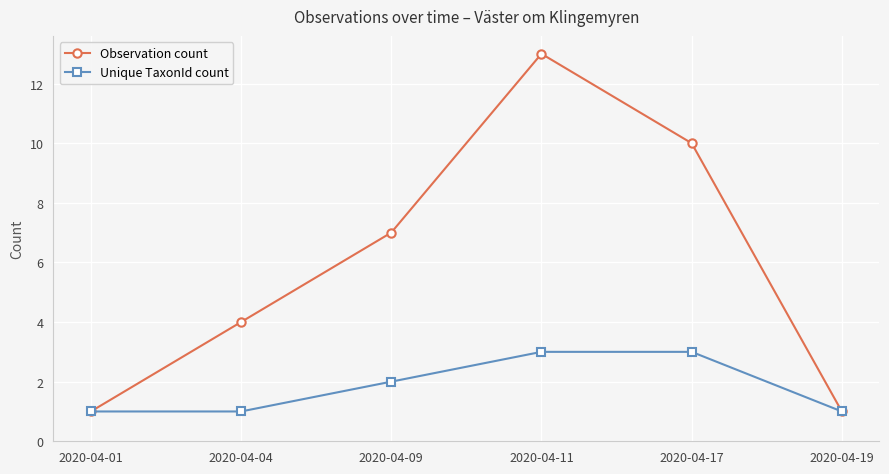

Where is Unique TaxonId count nearest to the value 2?

2020-04-09